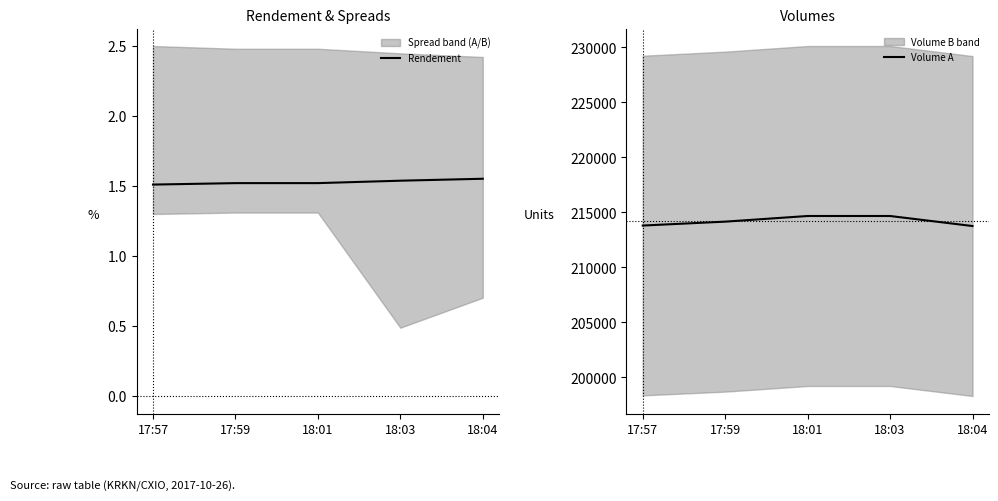

True or false: Rendement and Volume A intersect in this chart.

False